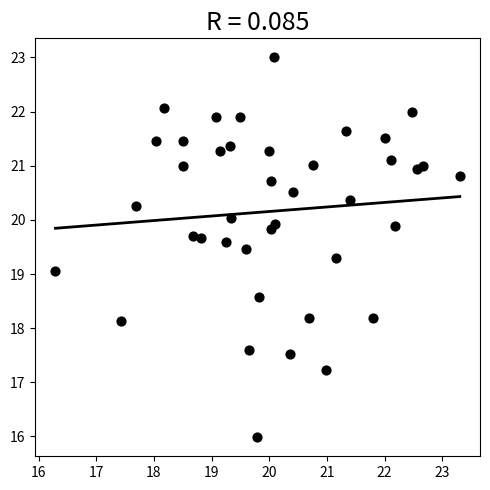

What is the range of X values (max minus min)?

7.0